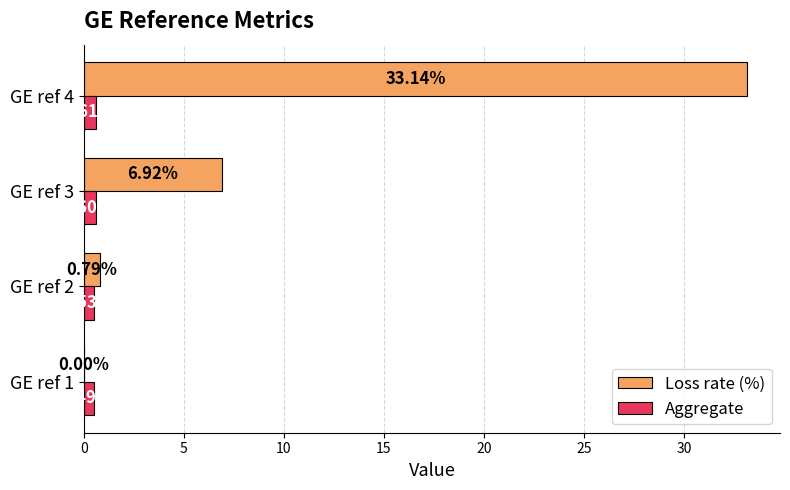

What is the sum of all Aggregate values?

2.2